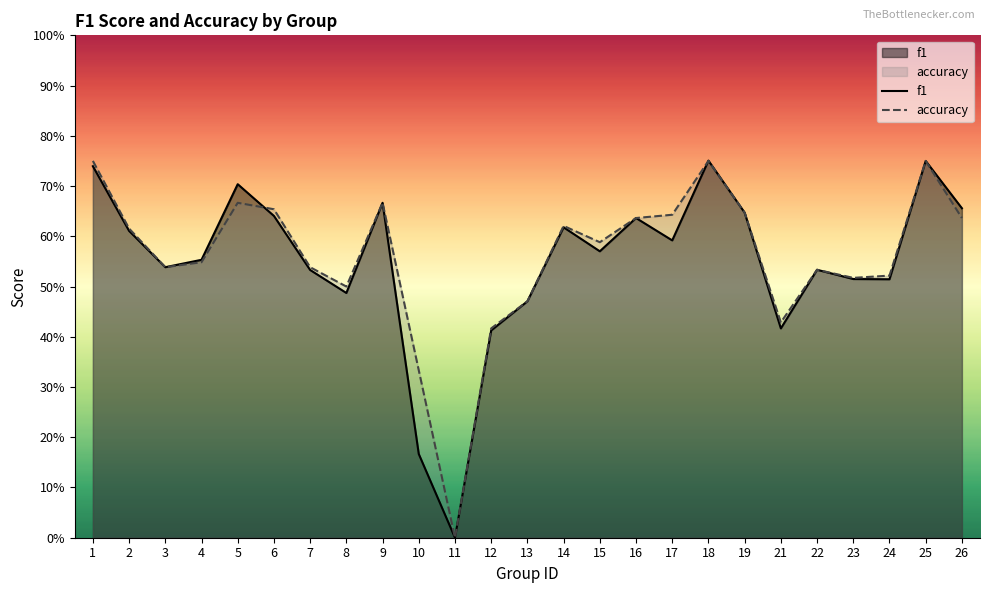

Count the number of categories in the chart.

25